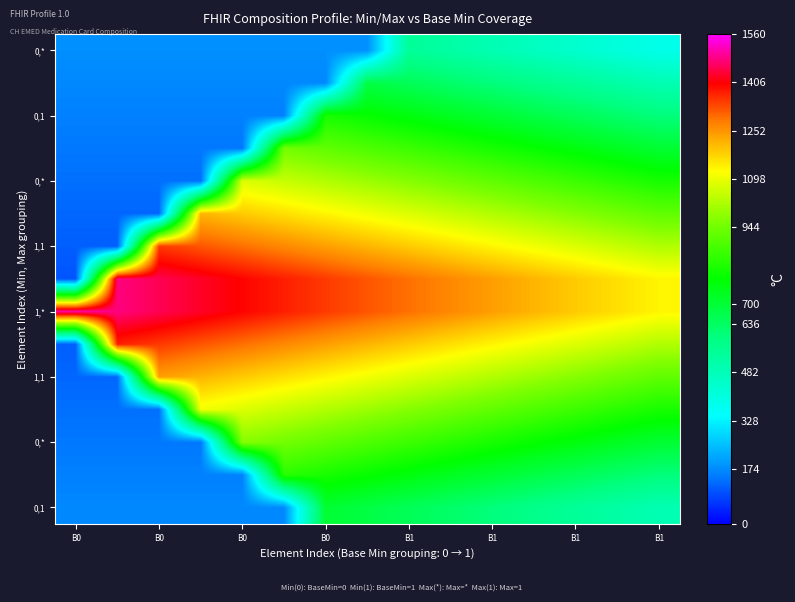

Which category has the lowest value across all series?

B0